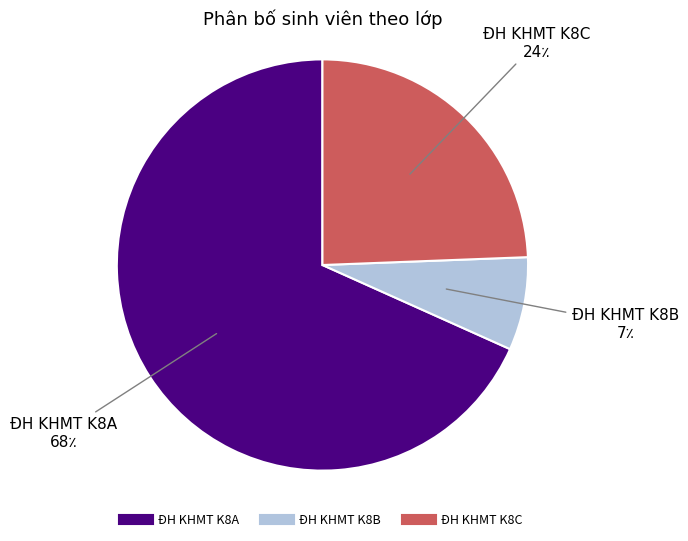

How many segments does this pie chart have?

3